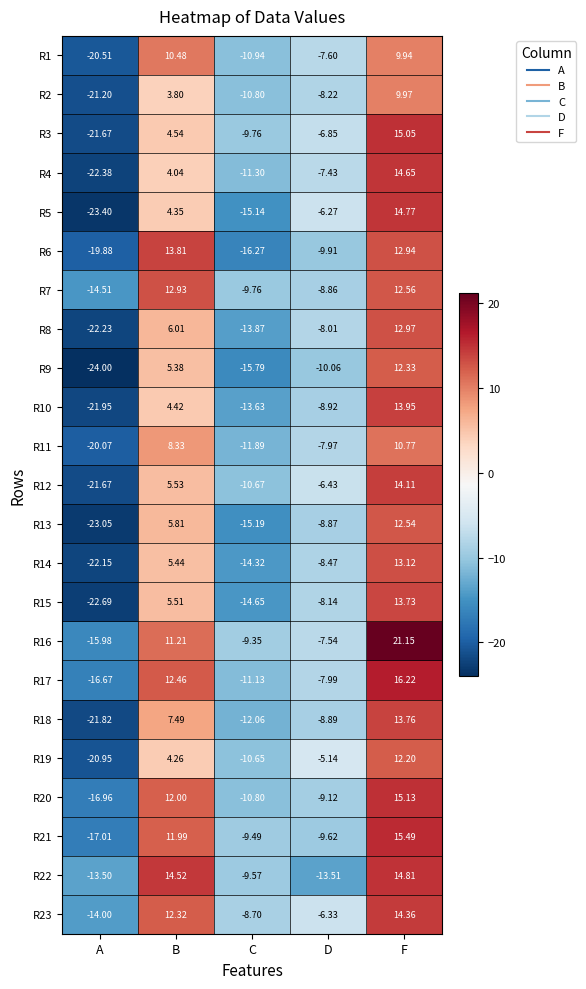

At which label does R15 reach its peak?

F